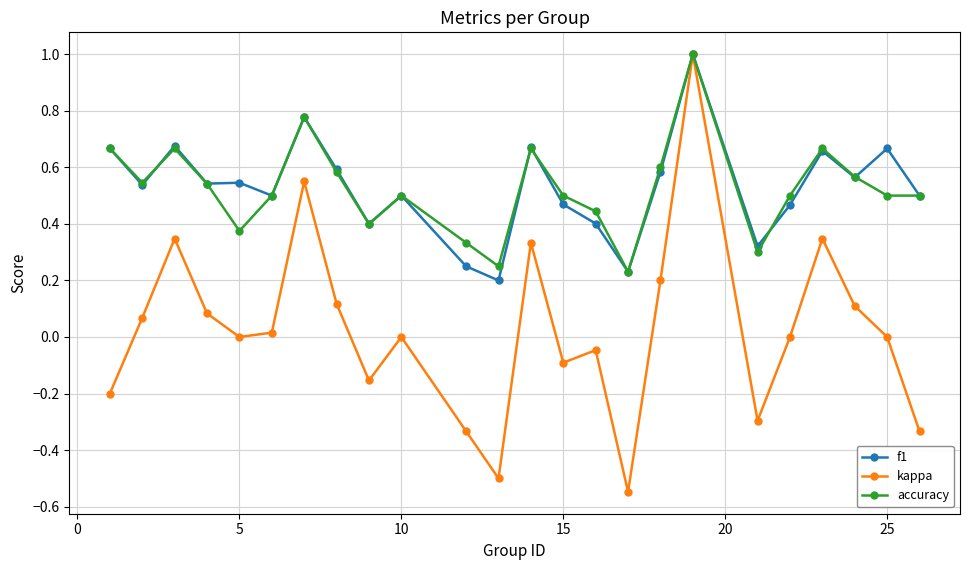

True or false: f1 has more than 2 interior local peaks.

True